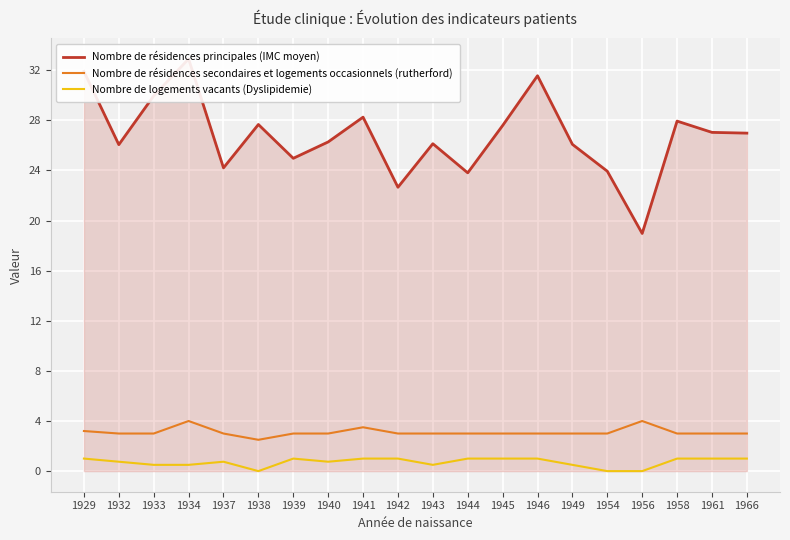

Is it true that Nombre de résidences principales (IMC moyen) equals 42.6 at 1944?

False